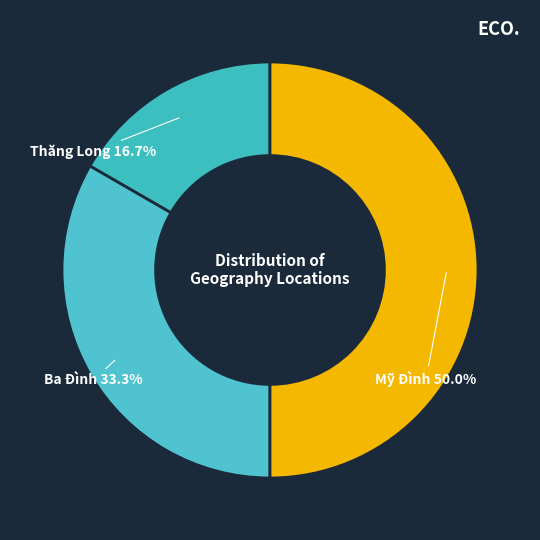

Rank the categories by value from highest to lowest.

Mỹ Đình, Ba Đình, Thăng Long